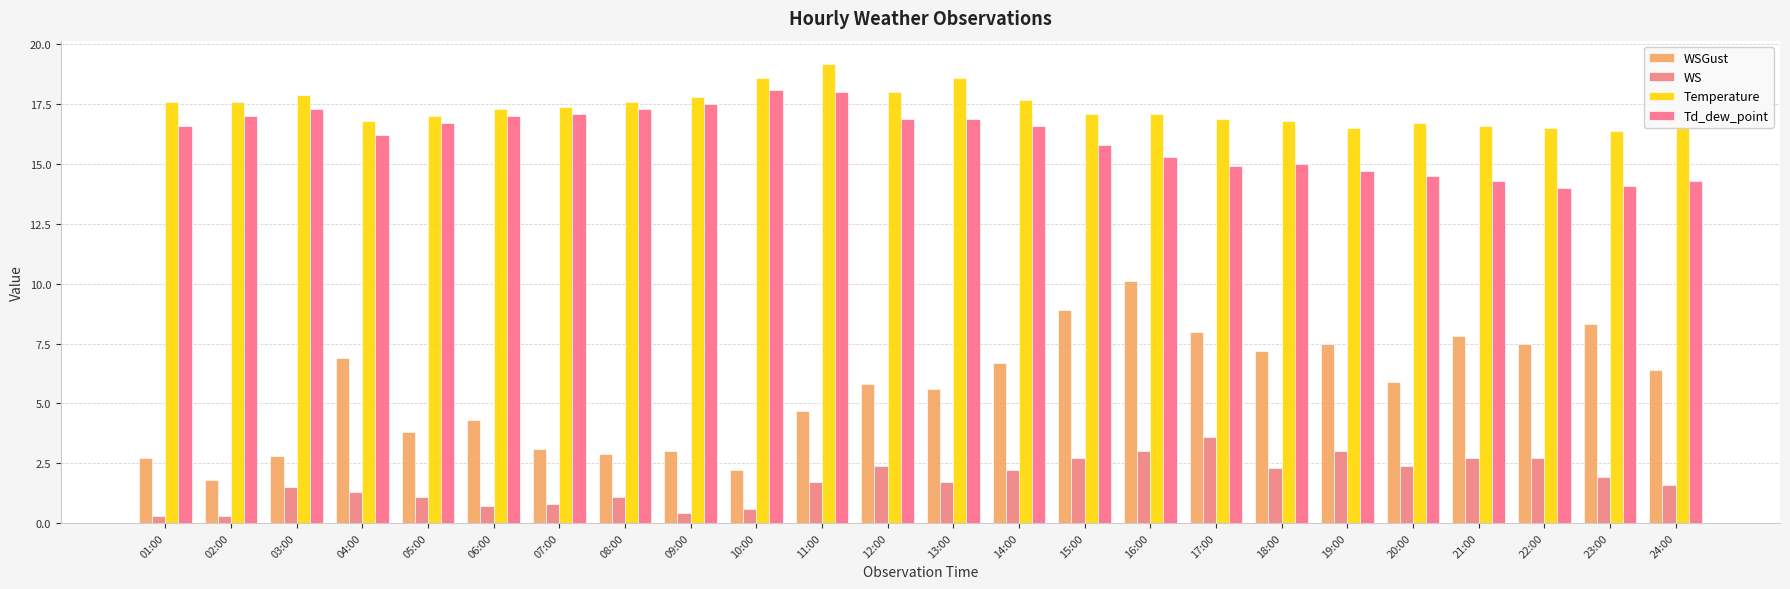

Are the bars horizontal?

No